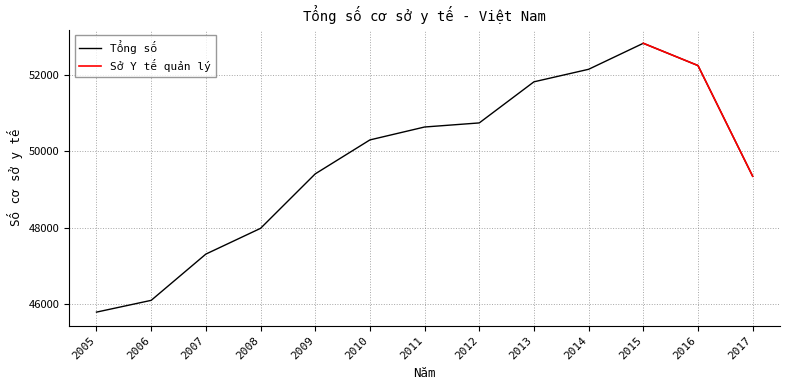

True or false: the data shows 24569 at 2013.

False